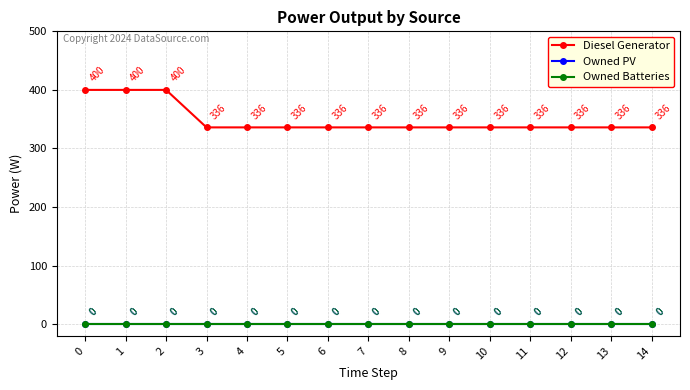

Does the chart have visible grid lines?

Yes